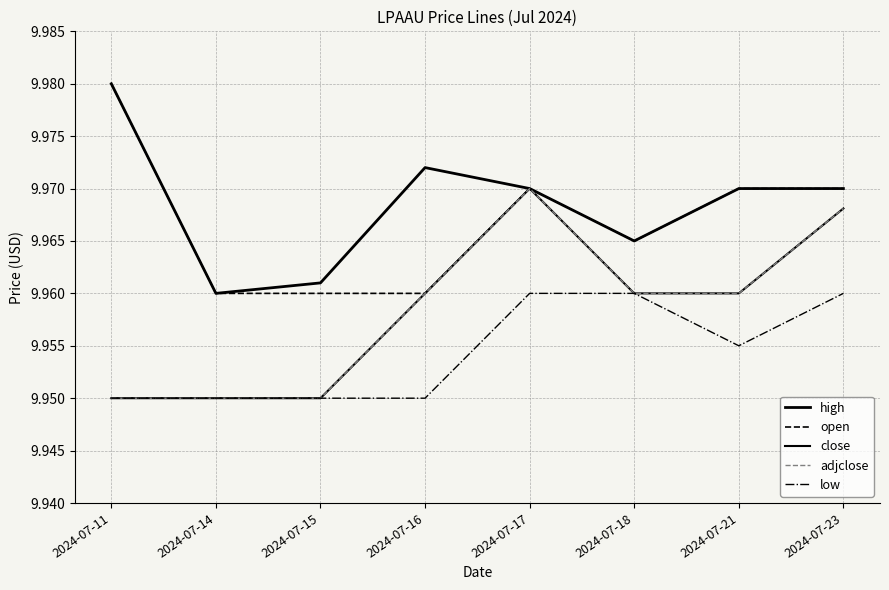

Does the chart display data point markers on the line(s)?

No